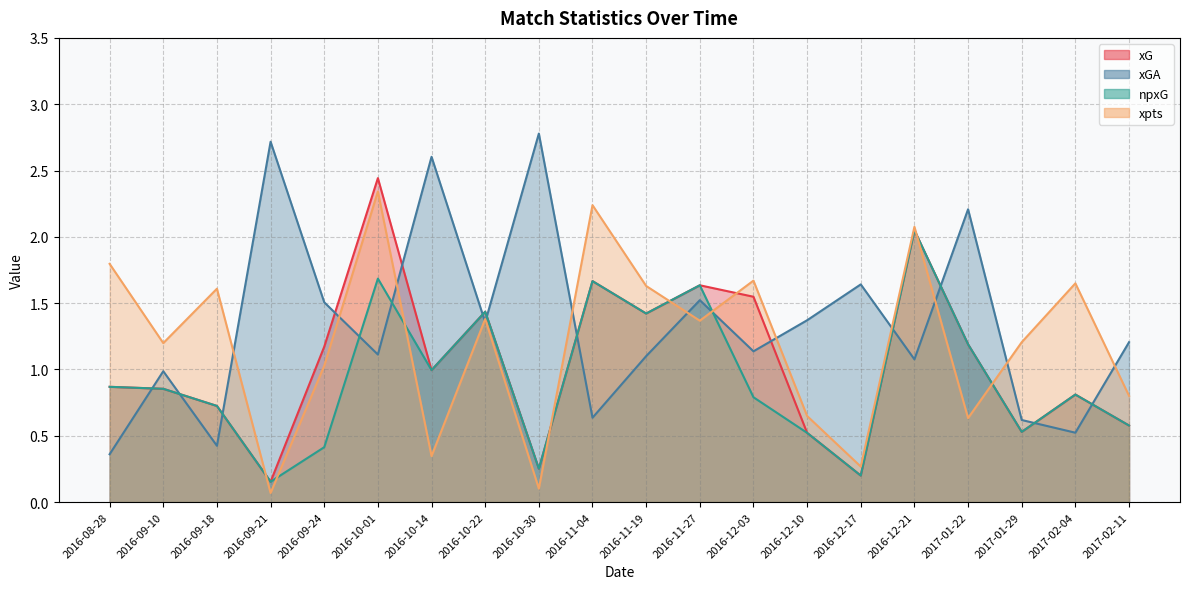

What is the difference between the npxG values at 2016-10-30 and 2016-10-01?

1.4